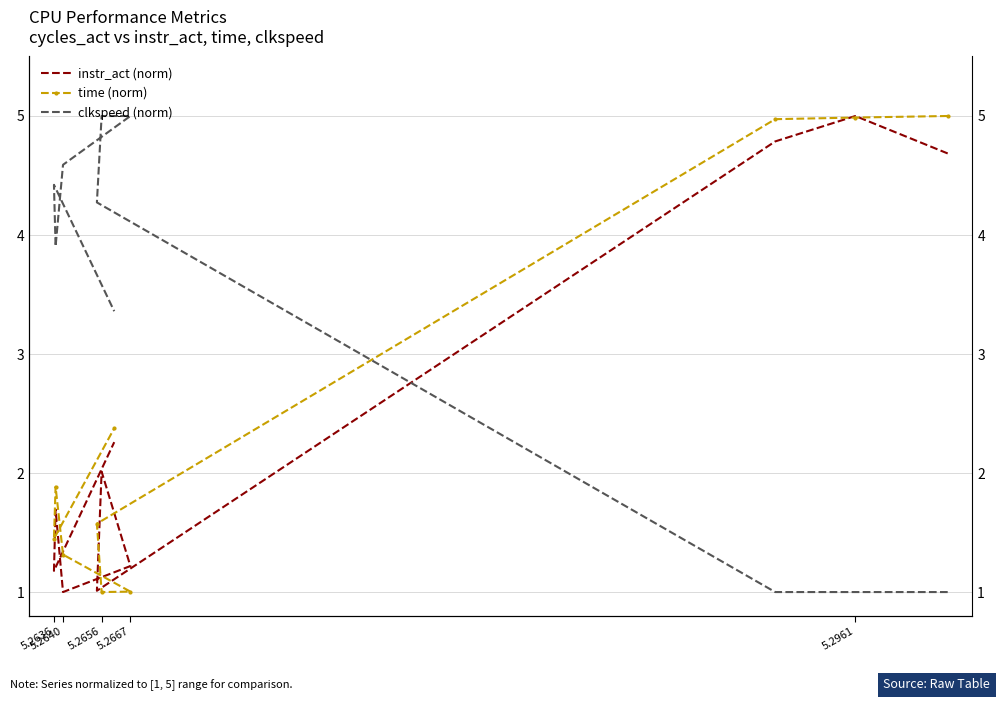

Reading left to right, list all the values displayed in this chart.

instr_act (norm): 4.7	5.0	4.8	1.0	2.0	1.2	1.0	1.7	1.2	2.3
time (norm): 5.0	5.0	5.0	1.6	1.0	1.0	1.3	1.9	1.4	2.4
clkspeed (norm): 1.0	1.0	1.0	4.3	5.0	5.0	4.6	3.9	4.4	3.4